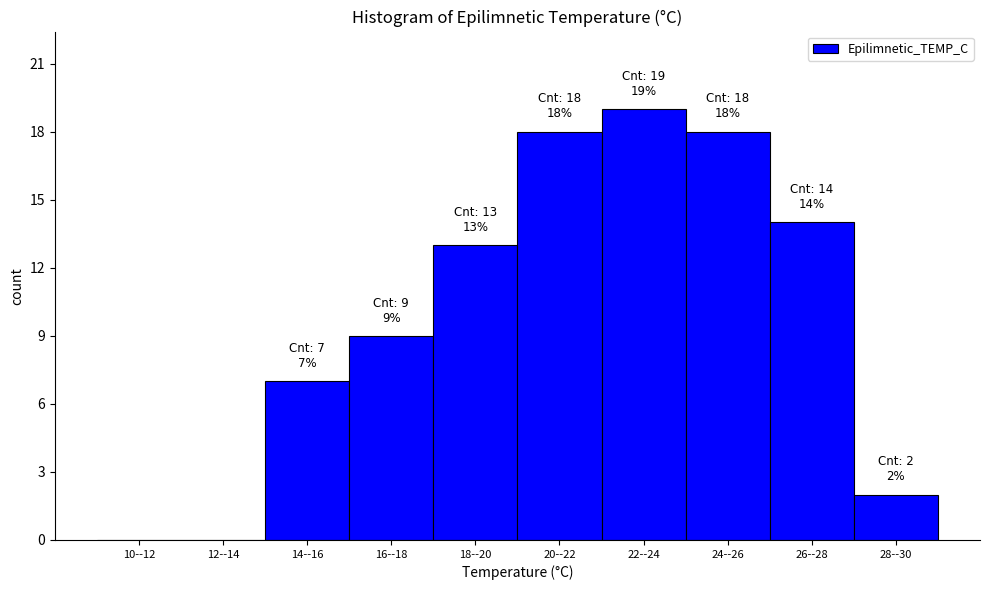

Reading left to right, extract all data points from this chart.

10--12=0	12--14=0	14--16=7	16--18=9	18--20=13	20--22=18	22--24=19	24--26=18	26--28=14	28--30=2